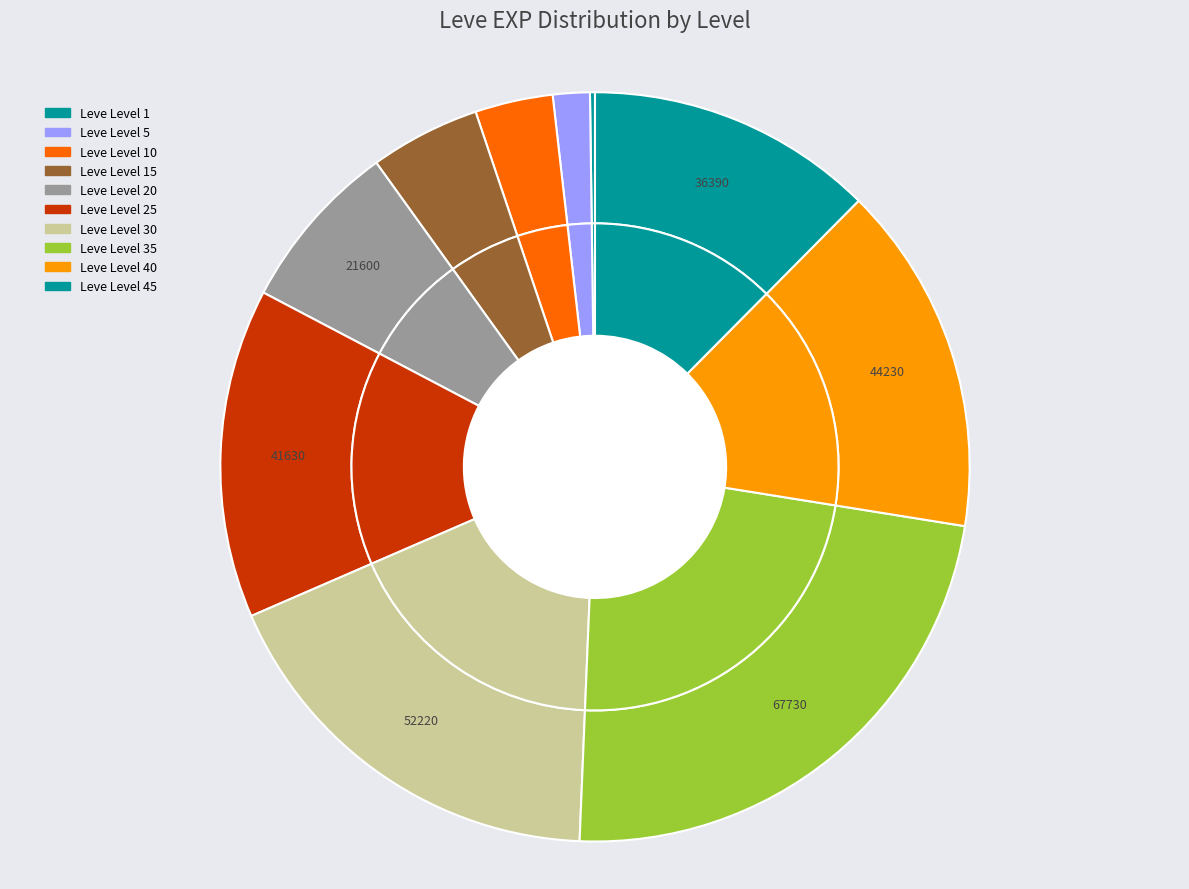

The Leve Level 15 slice represents 1% of the pie. True or false?

False